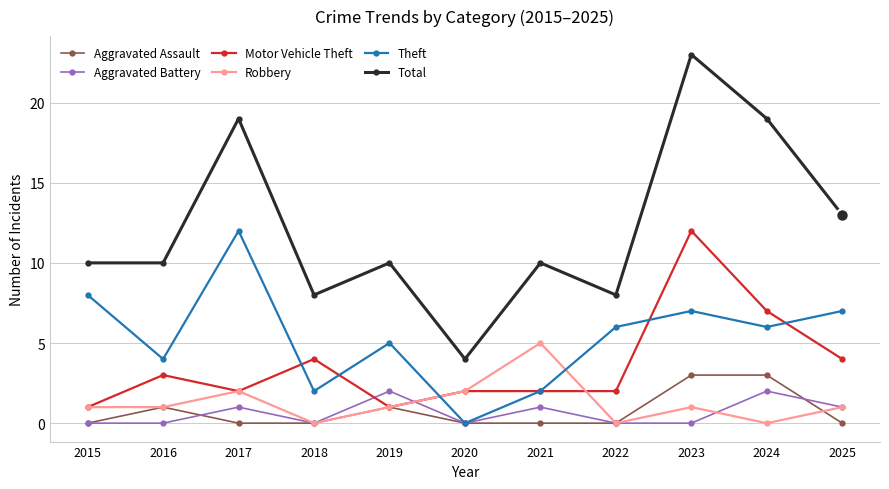

What is the average value of the Aggravated Assault series?

1